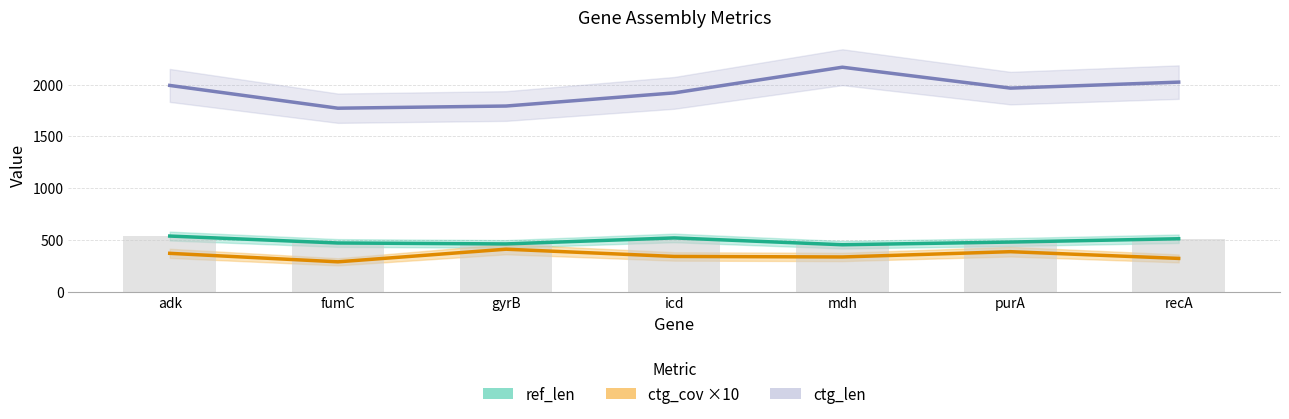

What is the label of the 7th bar from the left?

recA